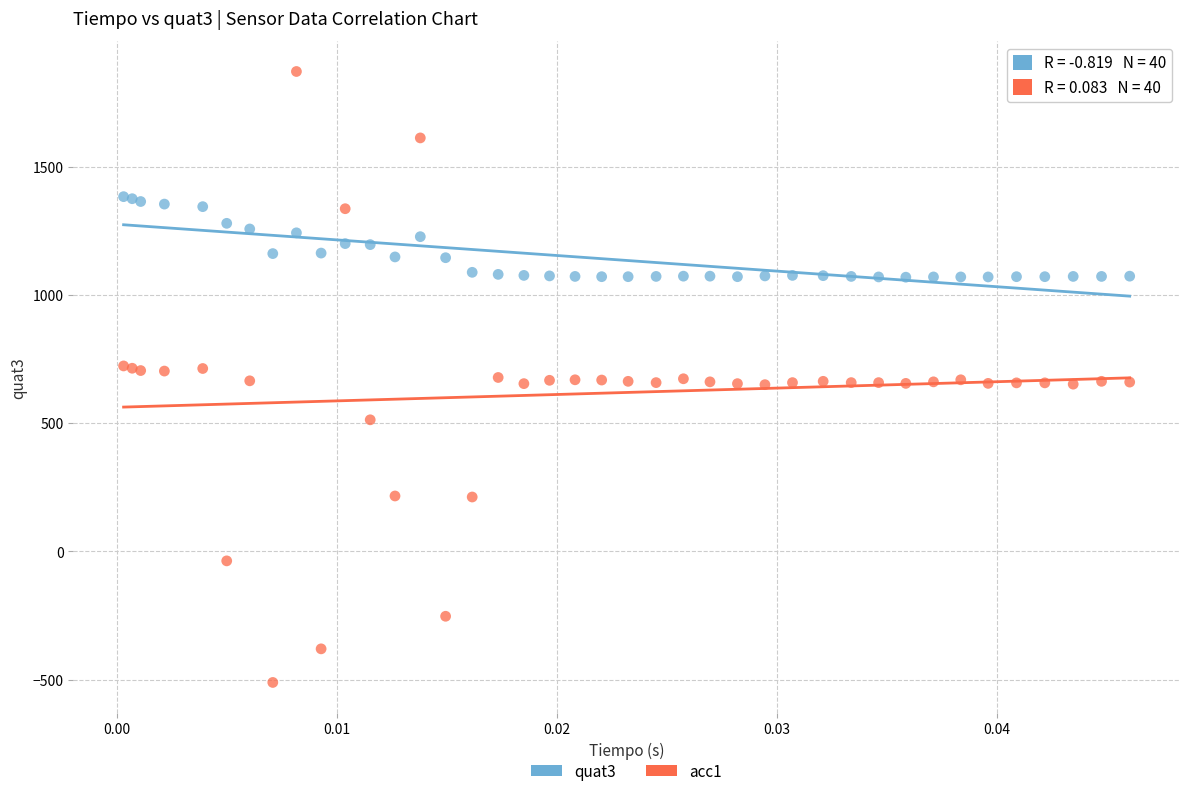

What are all the series names shown in the legend?

quat3, acc1